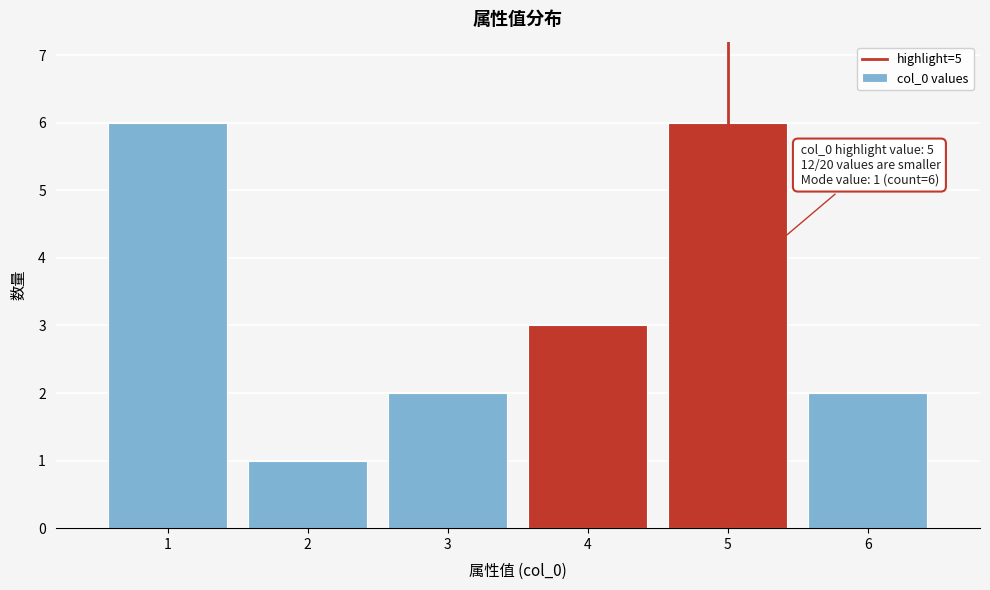

Reading left to right, extract all data points from this chart.

1=6	2=1	3=2	4=3	5=6	6=2